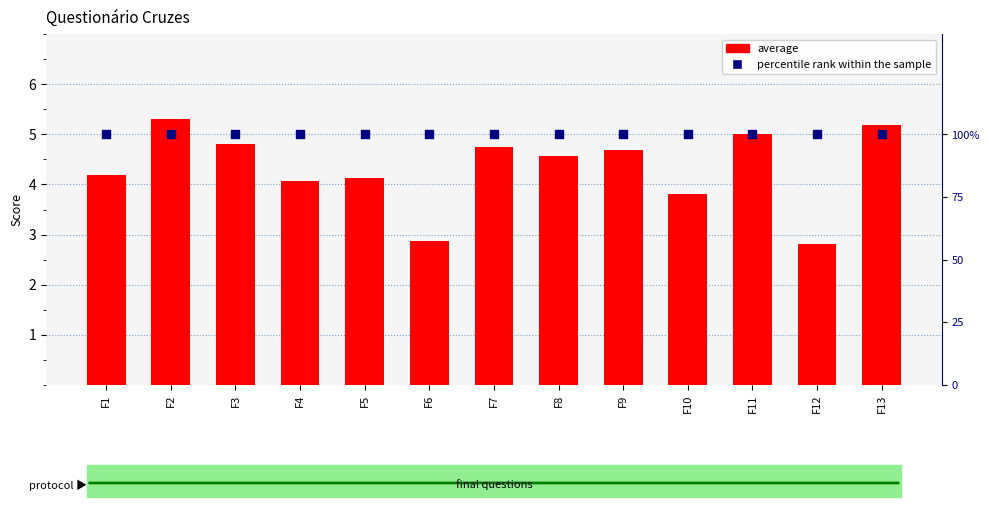

At which category is the sum across all series the highest?

F2